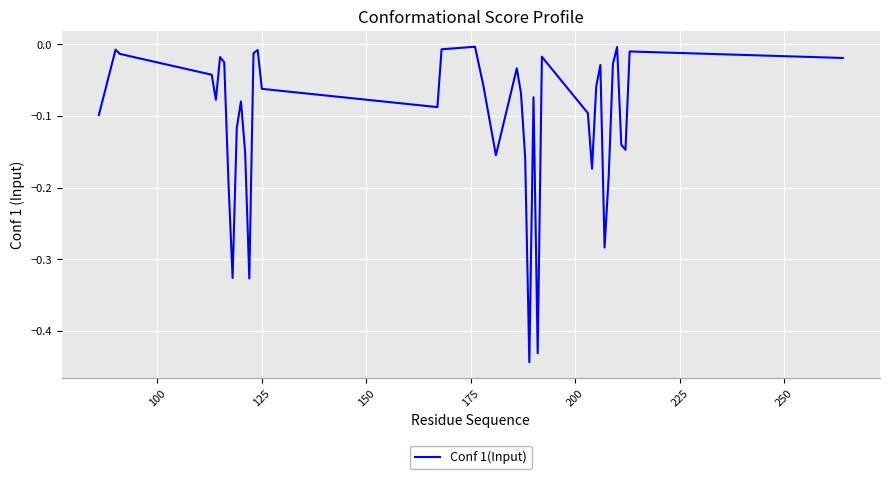

What is the difference between the maximum and minimum values?

0.4